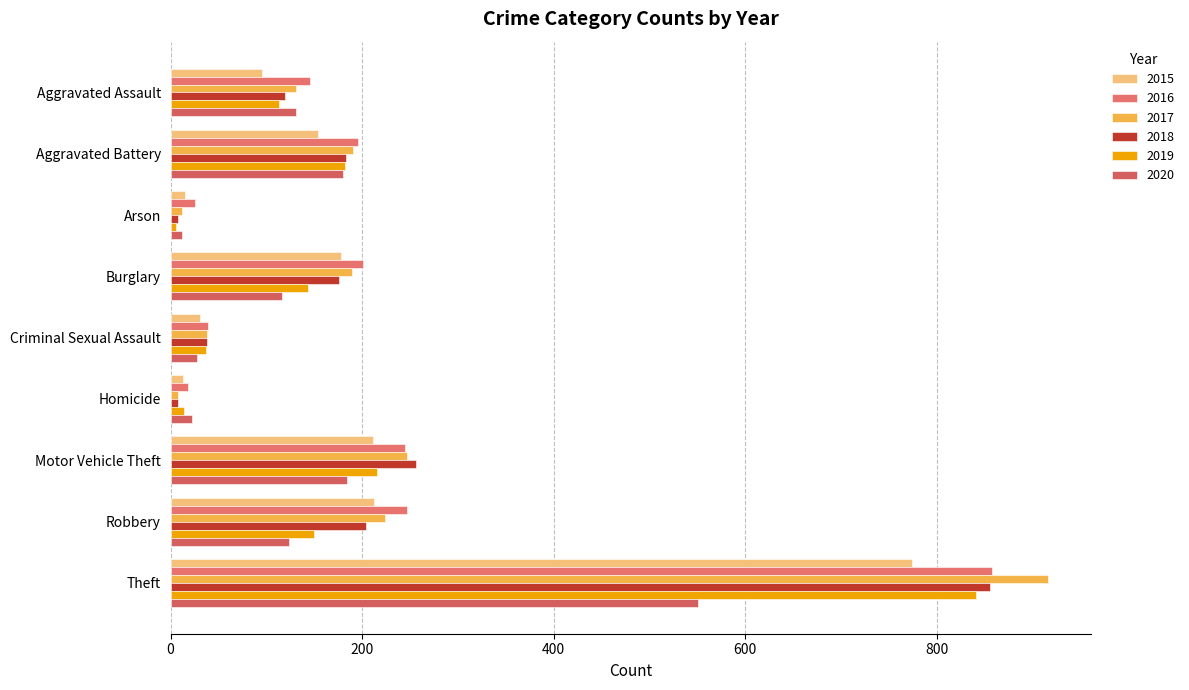

How many distinct data groups are displayed?

6